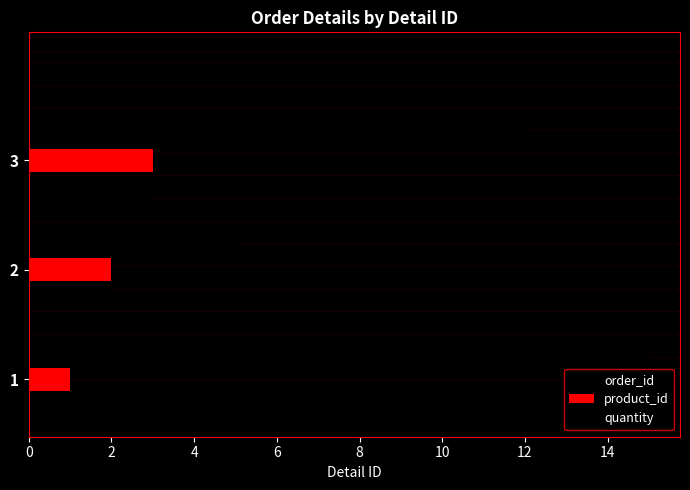

How many values in the quantity series are below 12?

1